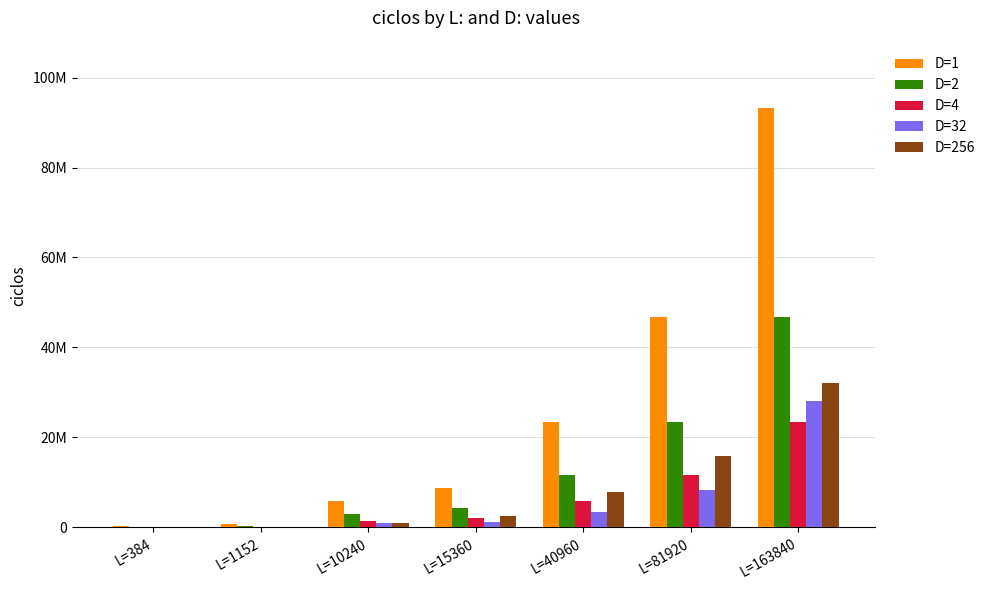

What is the difference between the highest and lowest values at L=10240?

4891938